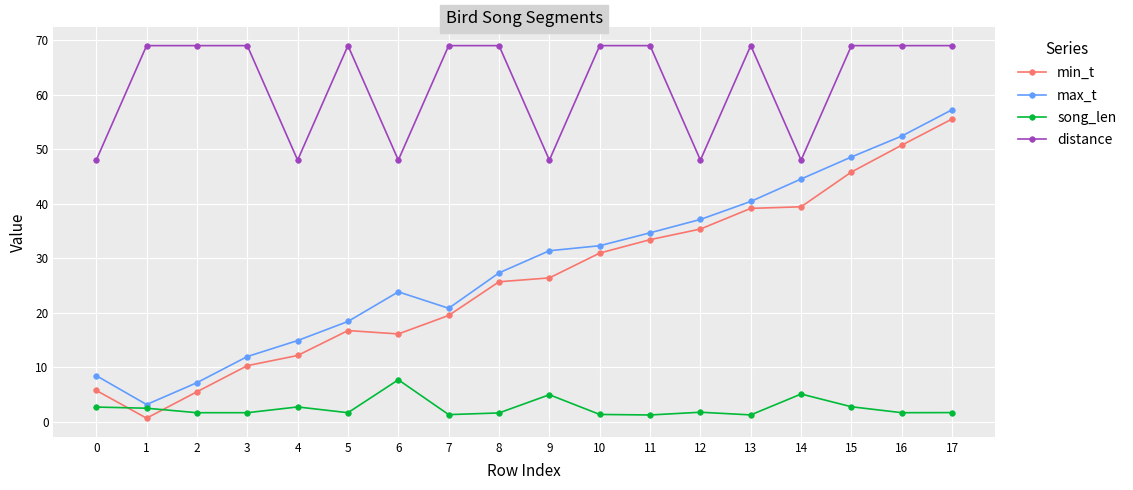

What is the maximum value shown in the chart?

69.0